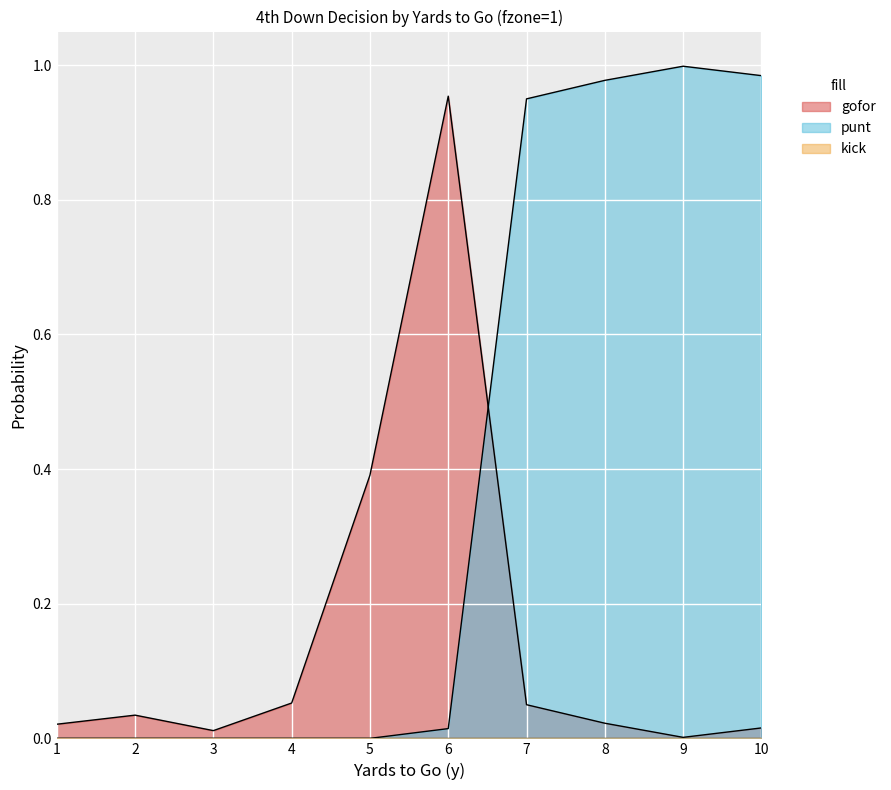

How many lines are shown in the chart?

3